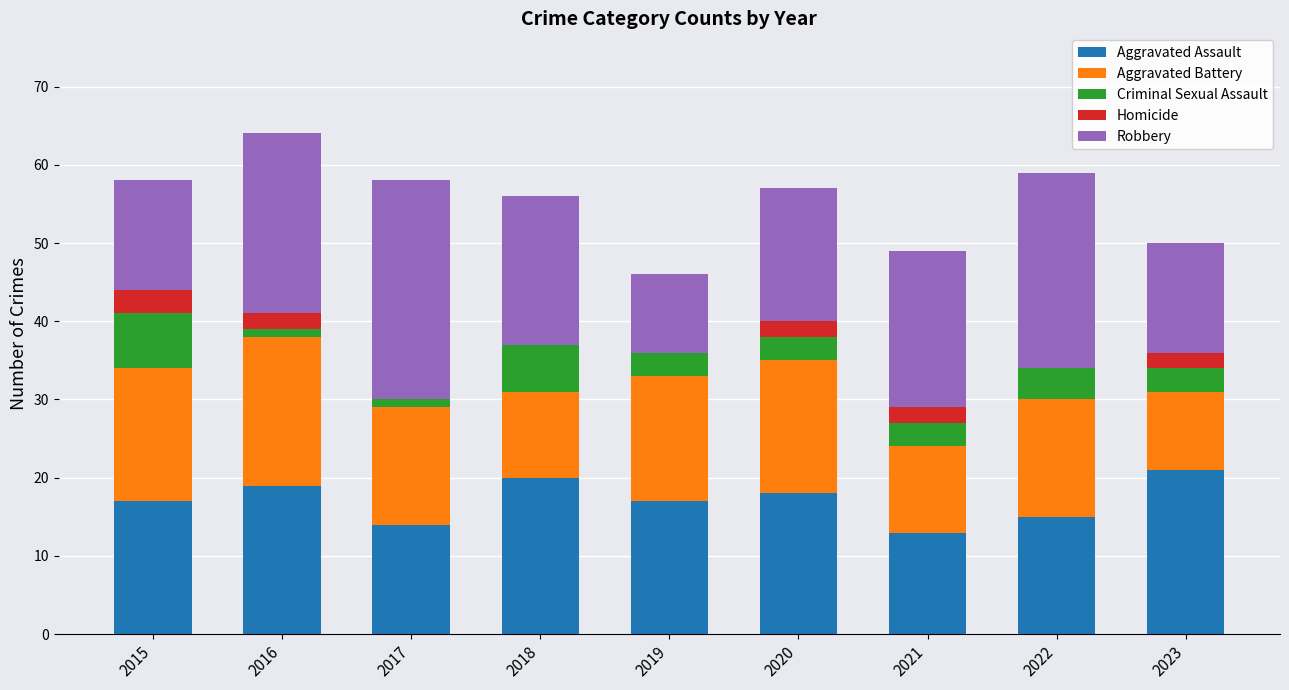

What is the sum of the Aggravated Assault values at 2021 and 2018?

33